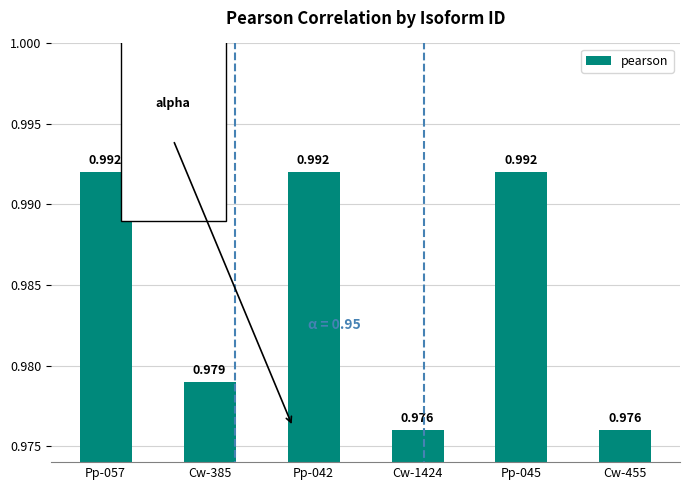

Rank the categories by value from highest to lowest.

Pp-057, Pp-042, Pp-045, Cw-385, Cw-1424, Cw-455